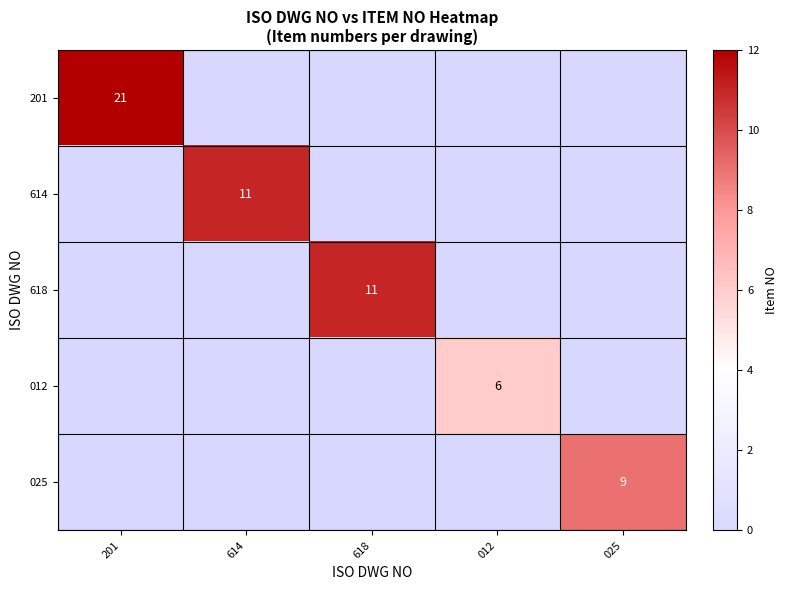

Is it true that 012 equals 6 at 012?

True